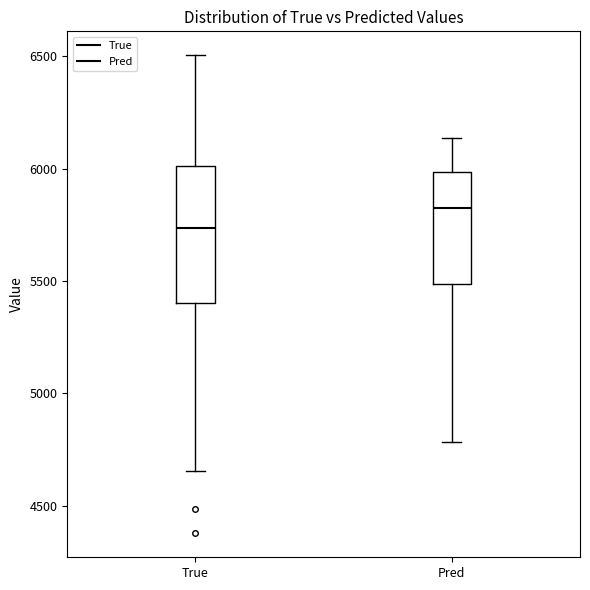

Reading left to right, transcribe this box plot: for each box, give where its median line is, the range the box spans, and where its two whiskers end, as read against the y-axis. The values are not printed on the chart, so give them approximately, as read against the axis.

True: median 5750, box 5400 to 6000, whiskers 4650 to 6500
Pred: median 5850, box 5500 to 6000, whiskers 4800 to 6150